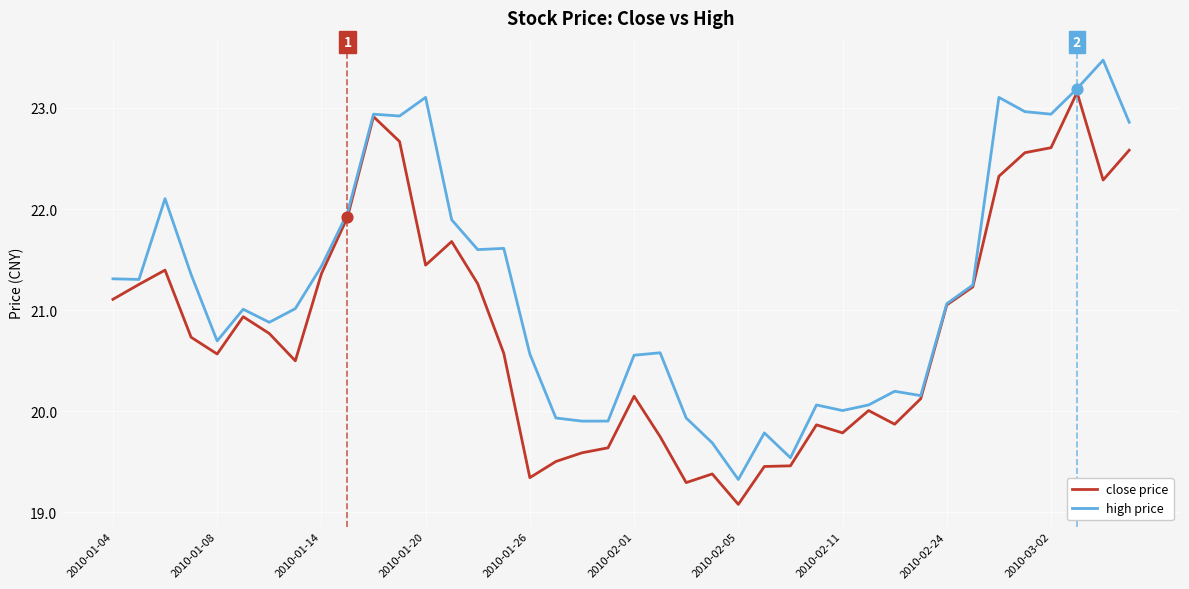

Which series has the largest total across all categories?

high price